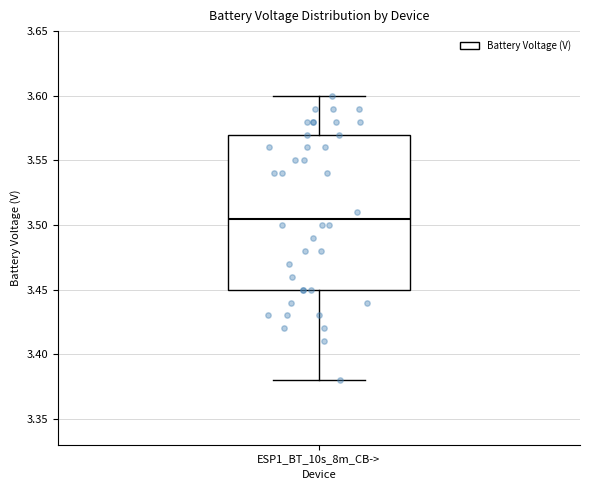

Read this box plot against the y-axis: the position of the median line, the range covered by the box, and the ends of both whiskers. The values are not printed on the chart, so give them approximately, as read against the axis.

median 3.505, box 3.450 to 3.570, whiskers 3.380 to 3.600